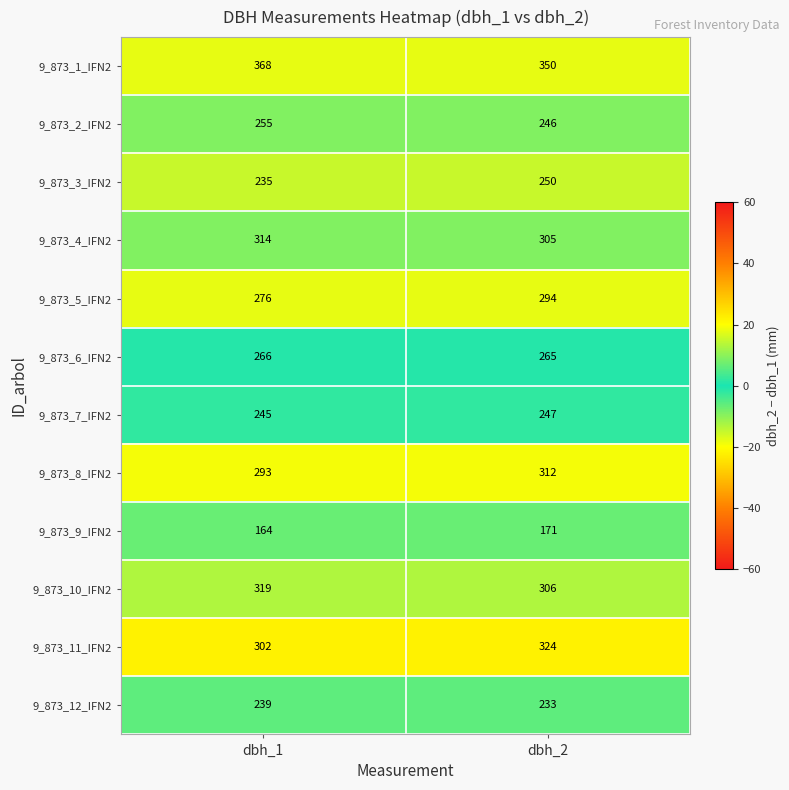

What is the difference between the maximum and minimum values in the 9_873_1_IFN2 series?

18